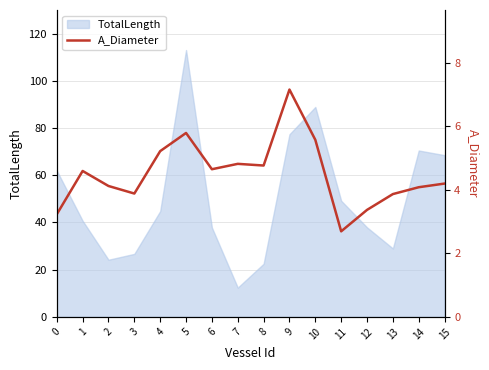

How many lines are shown in the chart?

1